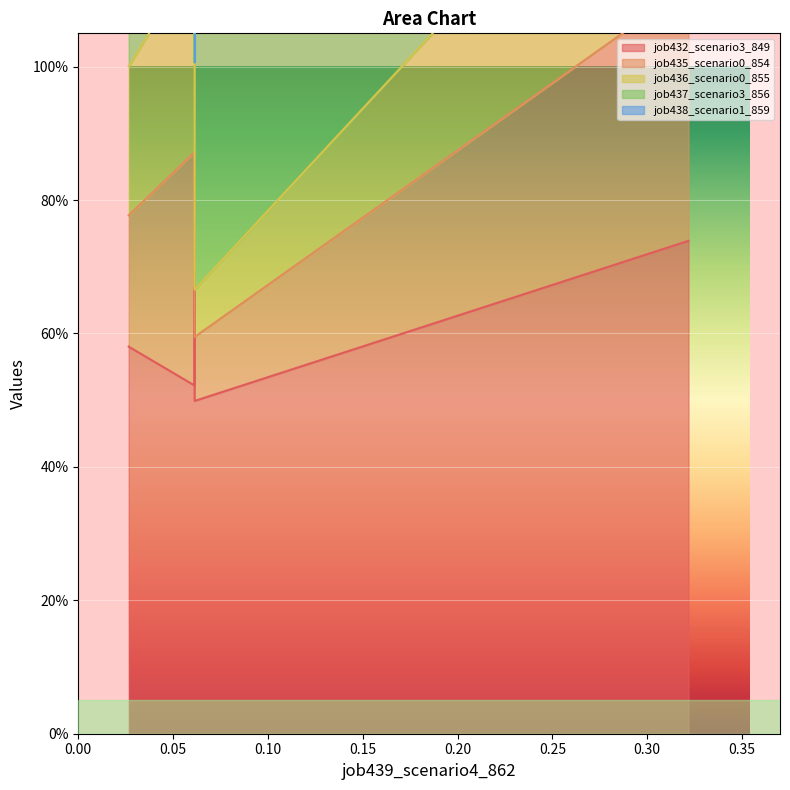

True or false: job432_scenario3_849 has more than 1 points higher than both neighbors.

False